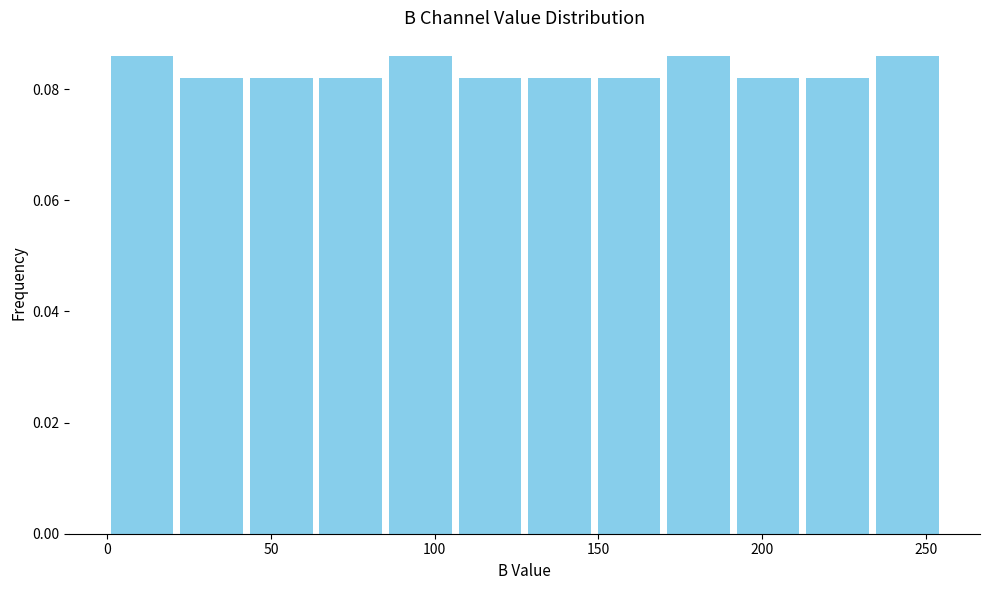

Reading left to right, list every bar in this chart as the range it spans on the x-axis followed by its height. Neither the bar edges nor the heights are printed on the chart, so give them approximately, as read against the axes.

0 to 20: 0.086
20 to 45: 0.082
45 to 65: 0.082
65 to 85: 0.082
85 to 105: 0.086
105 to 130: 0.082
130 to 150: 0.082
150 to 170: 0.082
170 to 190: 0.086
190 to 215: 0.082
215 to 235: 0.082
235 to 255: 0.086